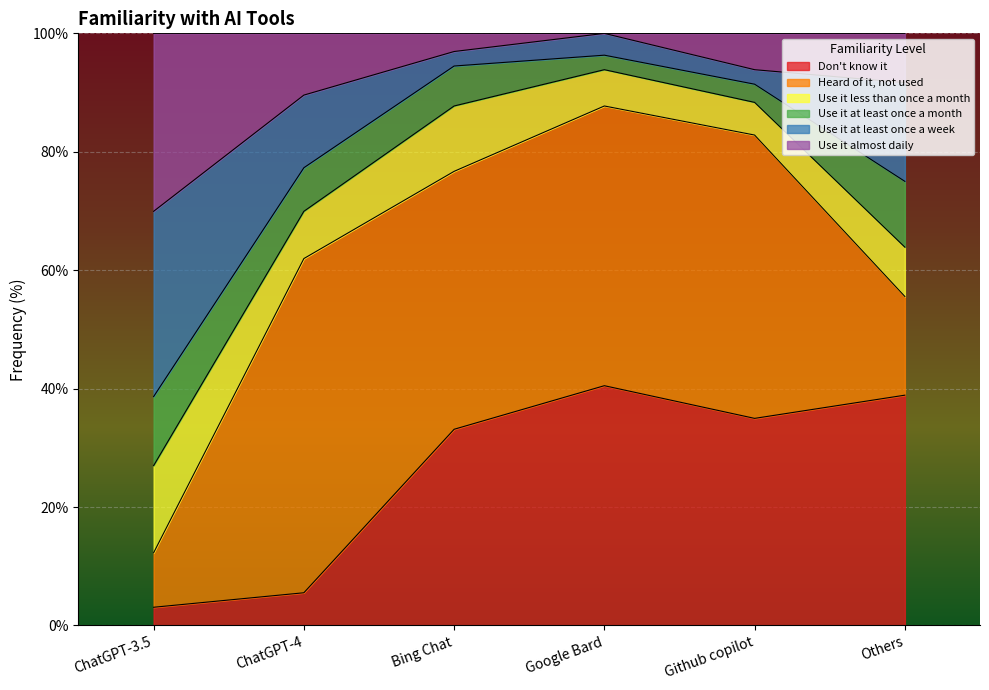

At which category does Use it at least once a week reach its first local peak?

Google Bard